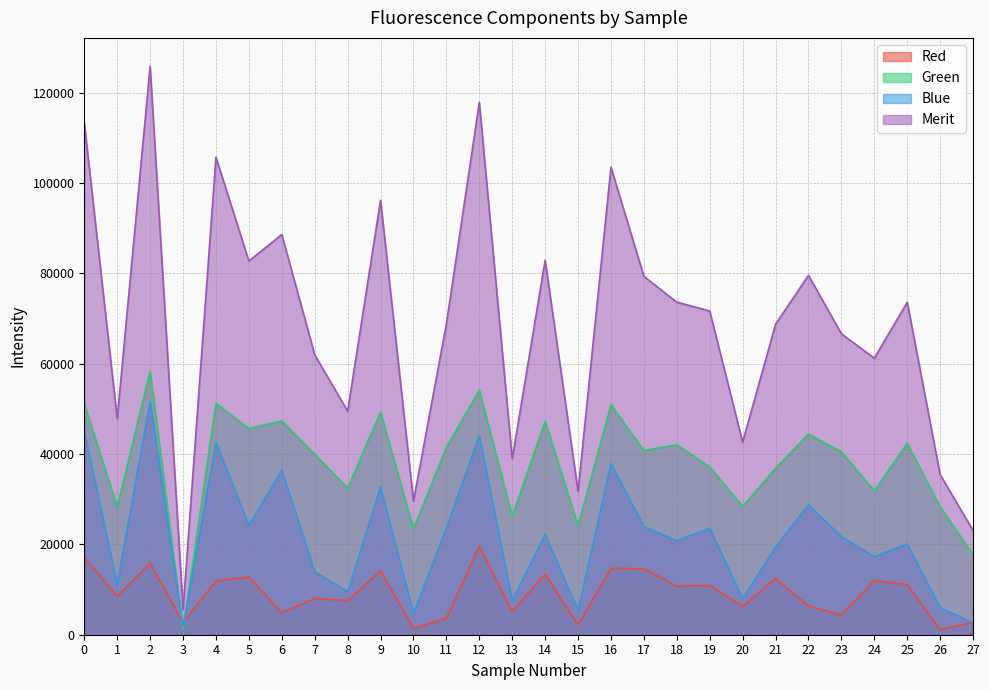

Count the number of data series in this chart.

4